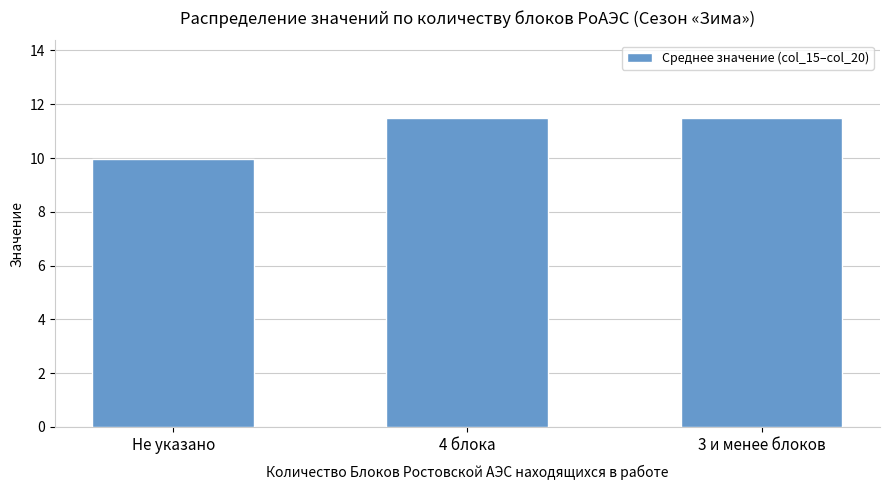

At which category does the chart reach its minimum across all series?

Не указано